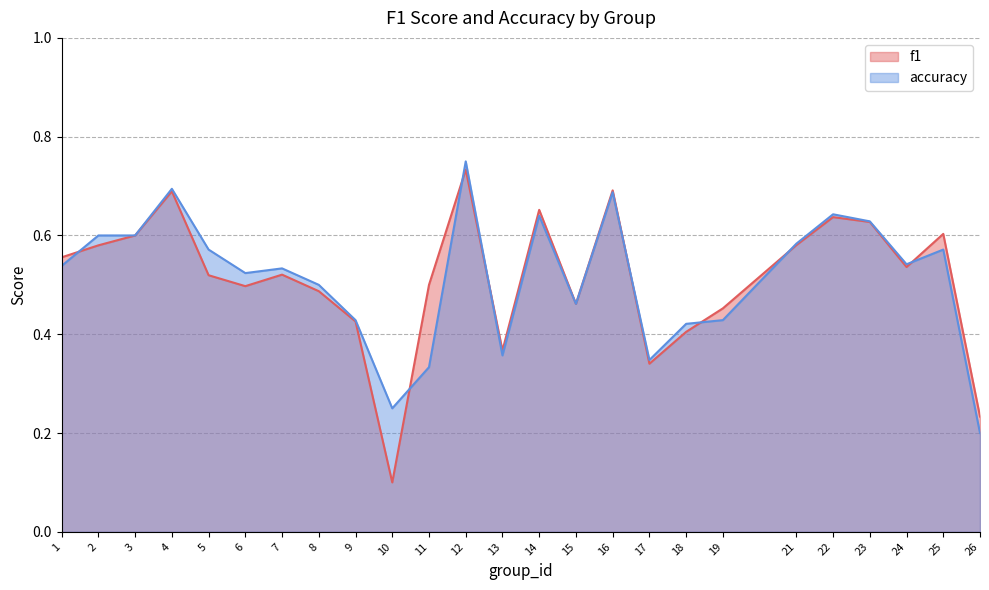

Rank the series at 19 from highest to lowest value.

f1, accuracy